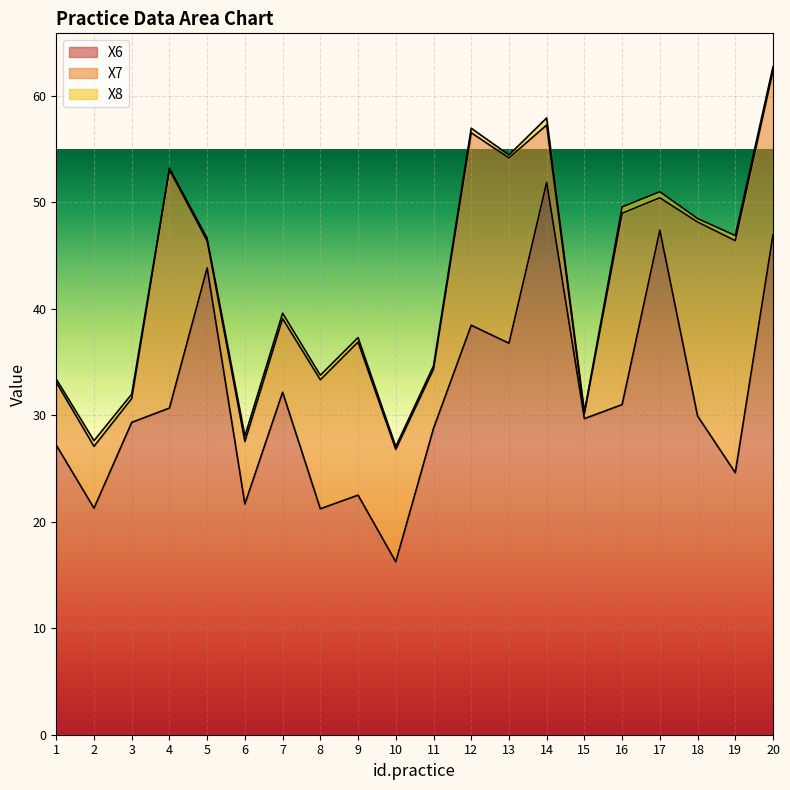

Read the X7 value at 4.

22.4